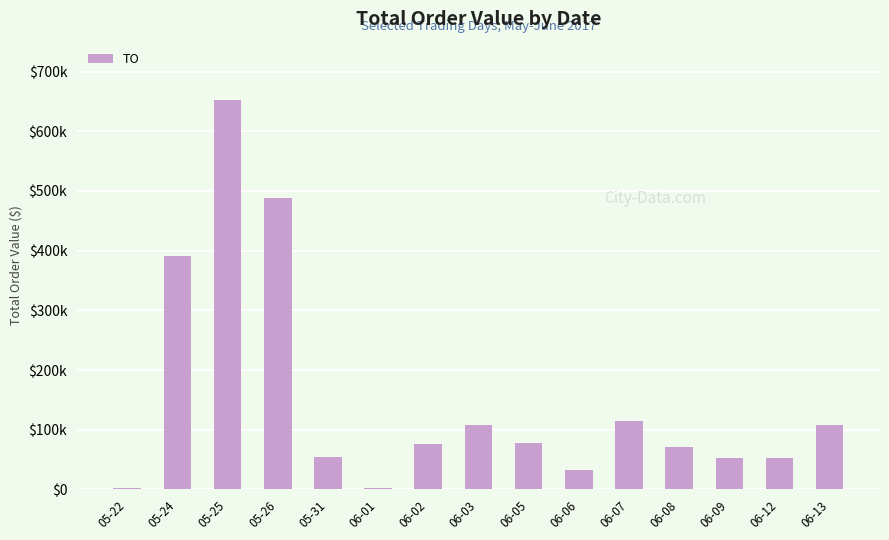

List the labels in order of value, largest first.

05-25, 05-26, 05-24, 06-07, 06-03, 06-13, 06-05, 06-02, 06-08, 05-31, 06-09, 06-12, 06-06, 05-22, 06-01